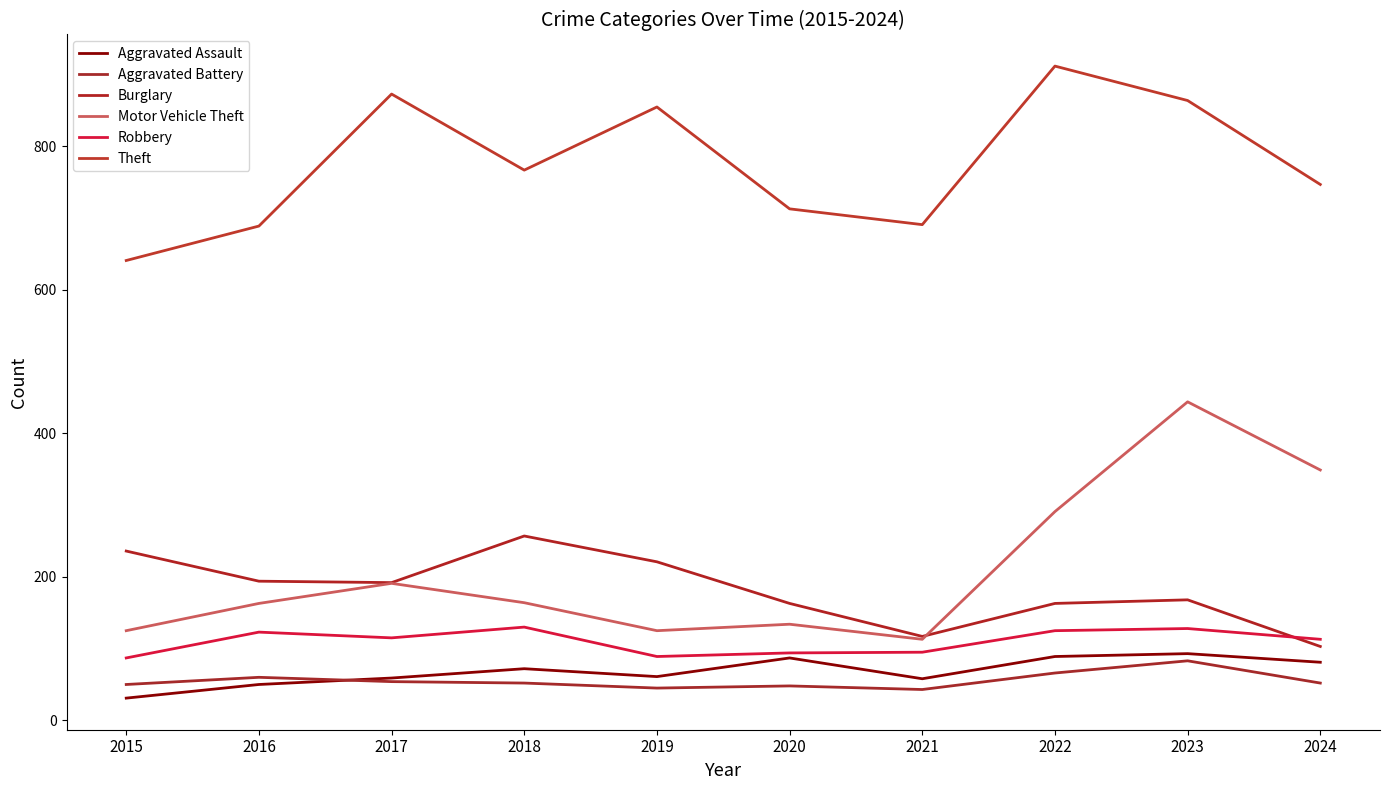

Does the chart display data point markers on the line(s)?

No